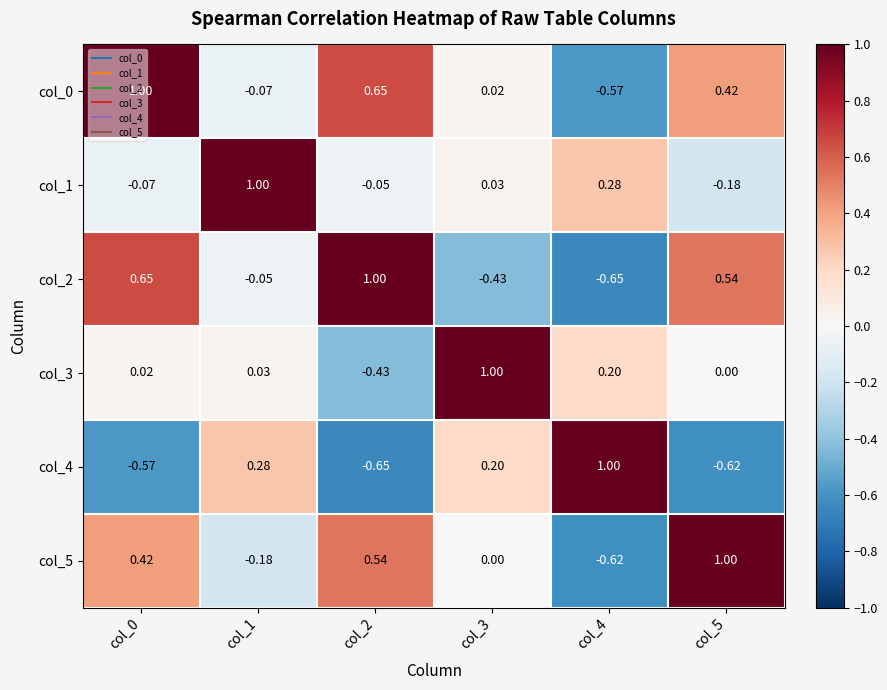

Is the value of col_5 at col_2 greater than the value of col_3 at col_0?

Yes